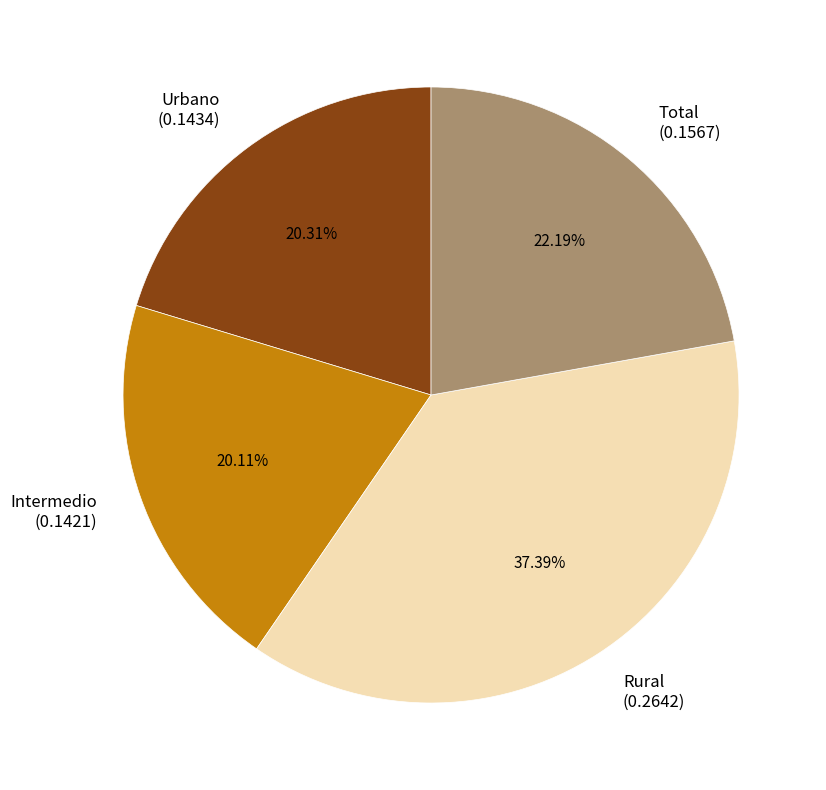

Is there a majority slice in this chart?

No